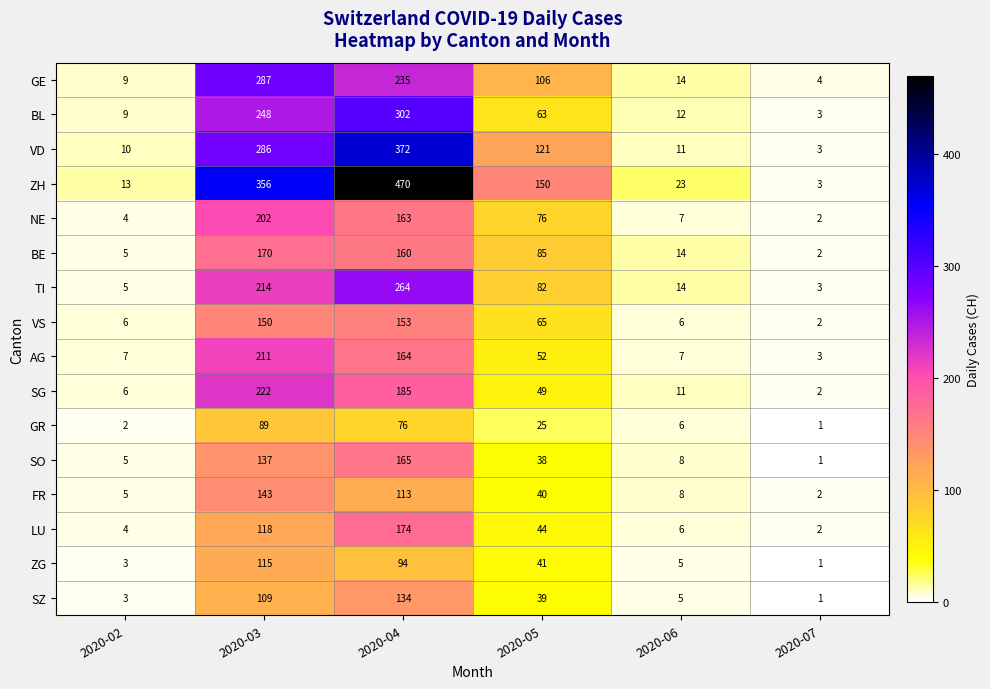

How many distinct data groups are displayed?

16